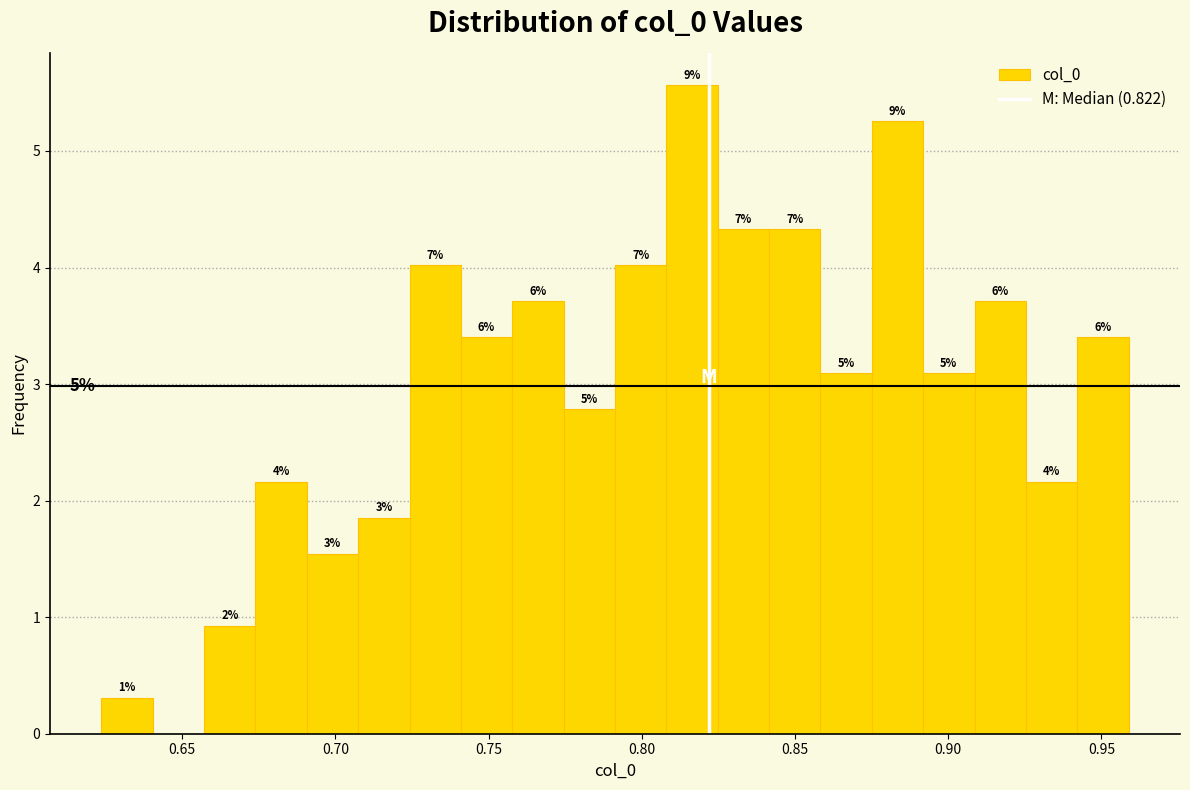

Read against the x-axis, roughly where is the centre of the tallest bar?

0.815